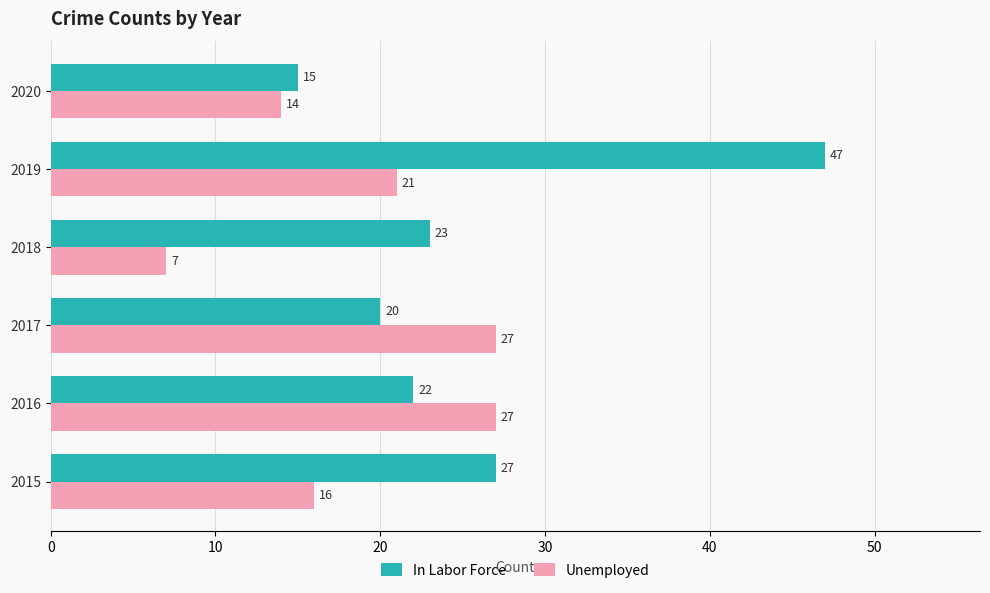

What is the minimum value shown in the chart?

7